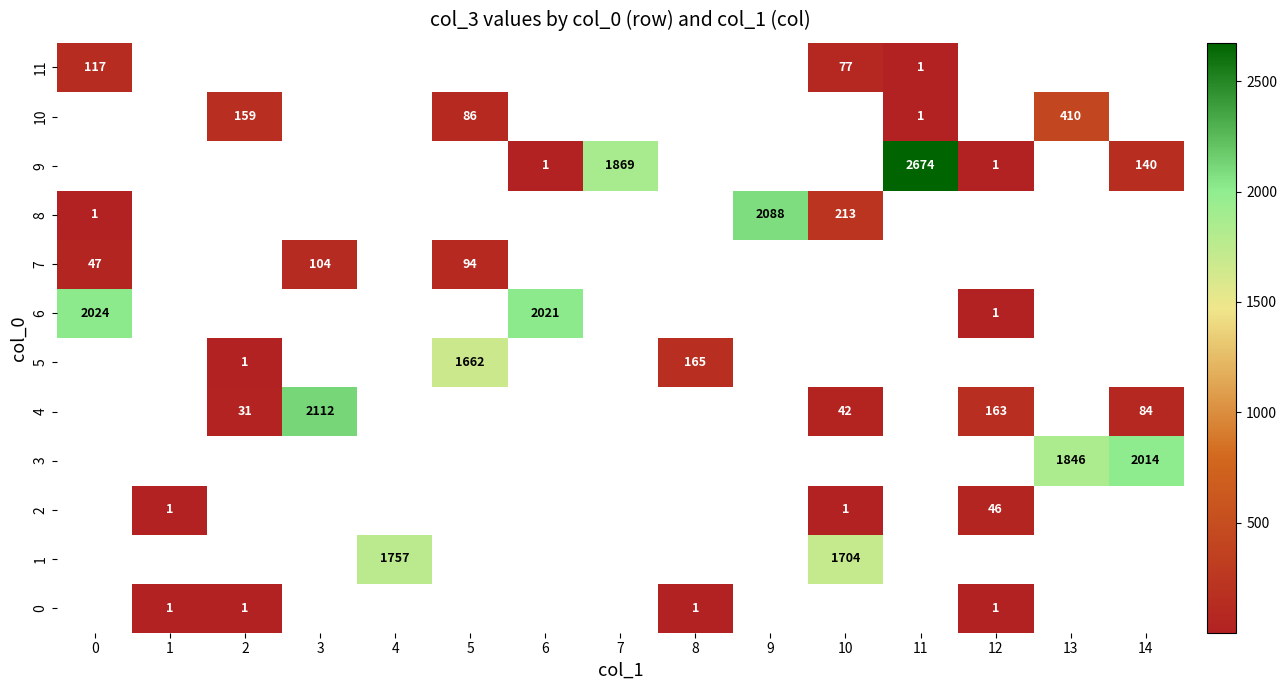

How many series are shown in this chart?

12